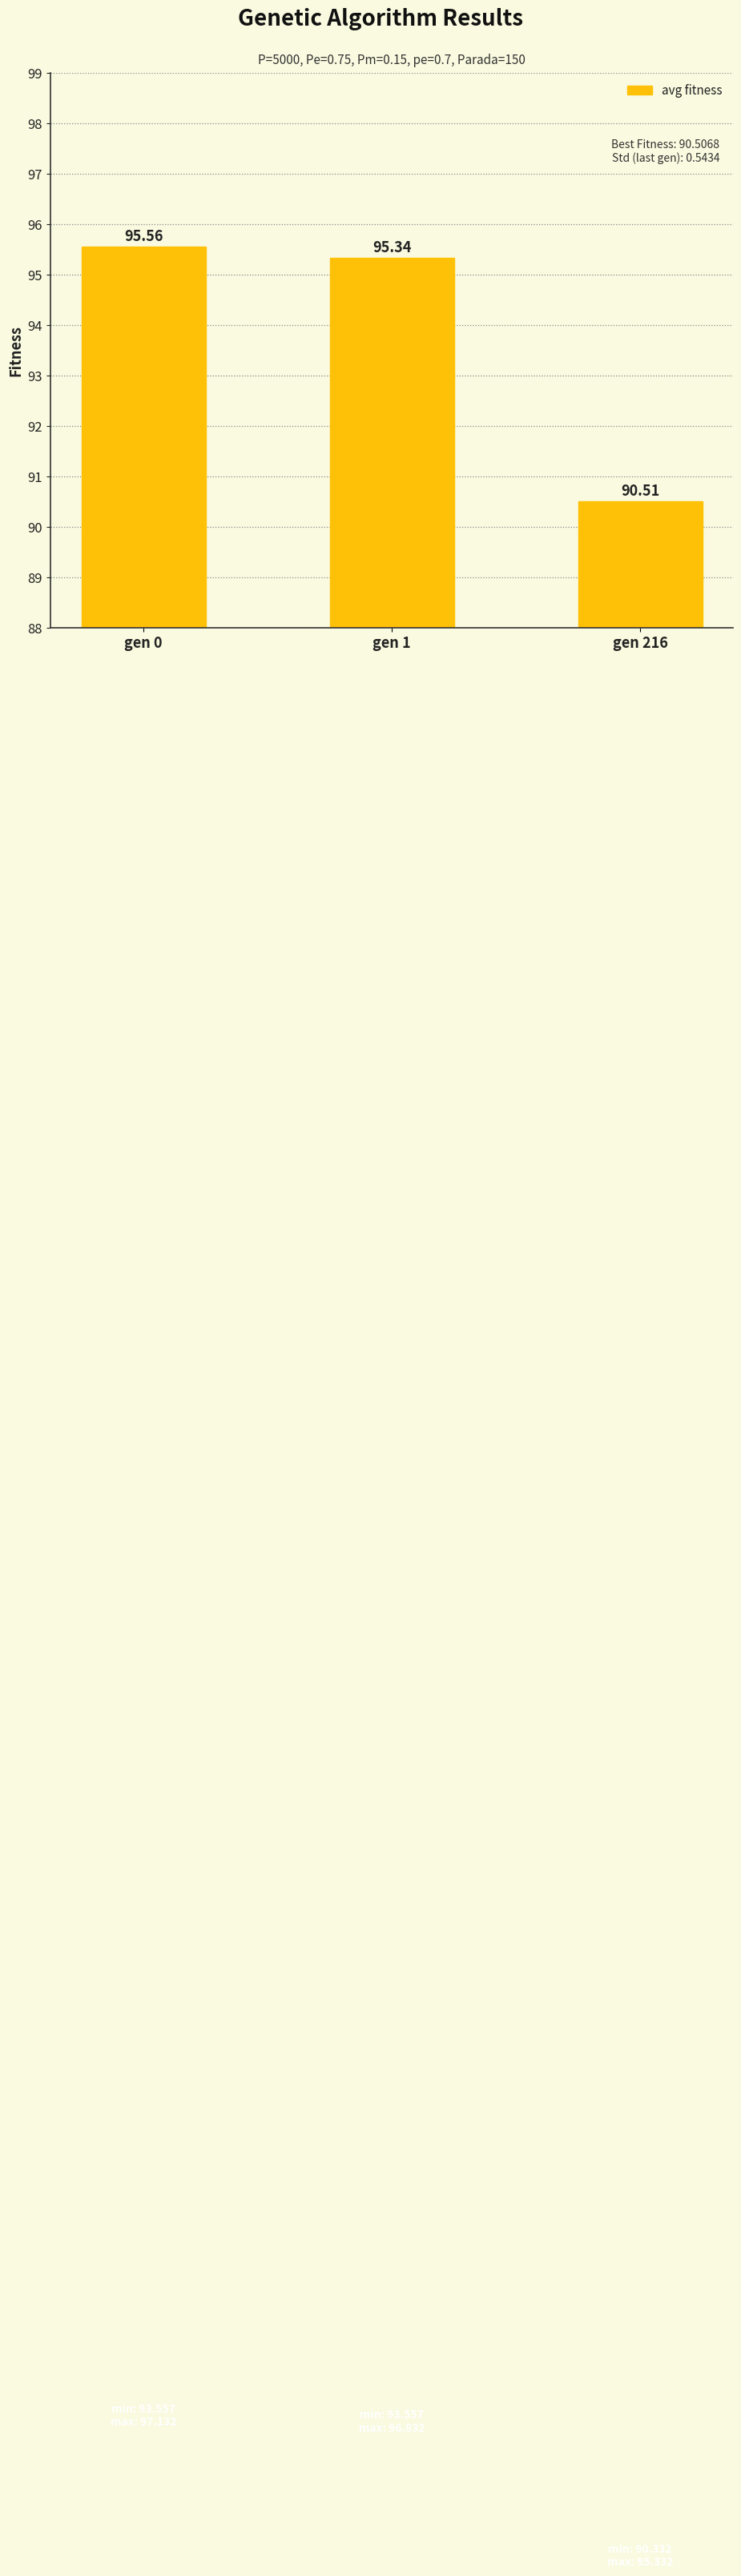

The value at gen 0 is 95.6. True or false?

True